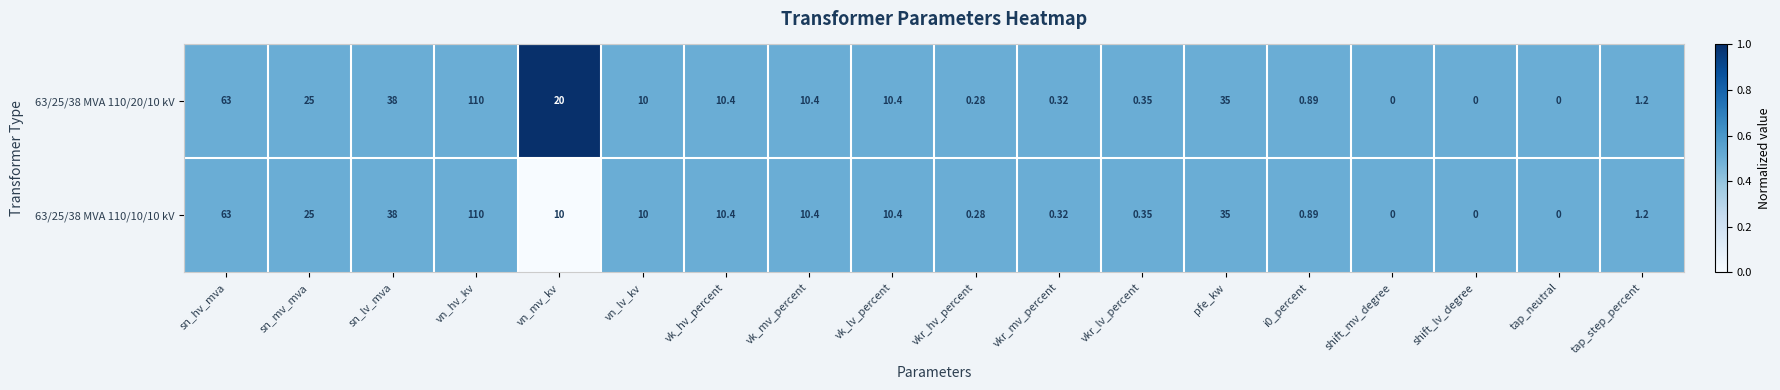

List the series in order of their overall mean, lowest first.

63/25/38 MVA 110/10/10 kV, 63/25/38 MVA 110/20/10 kV